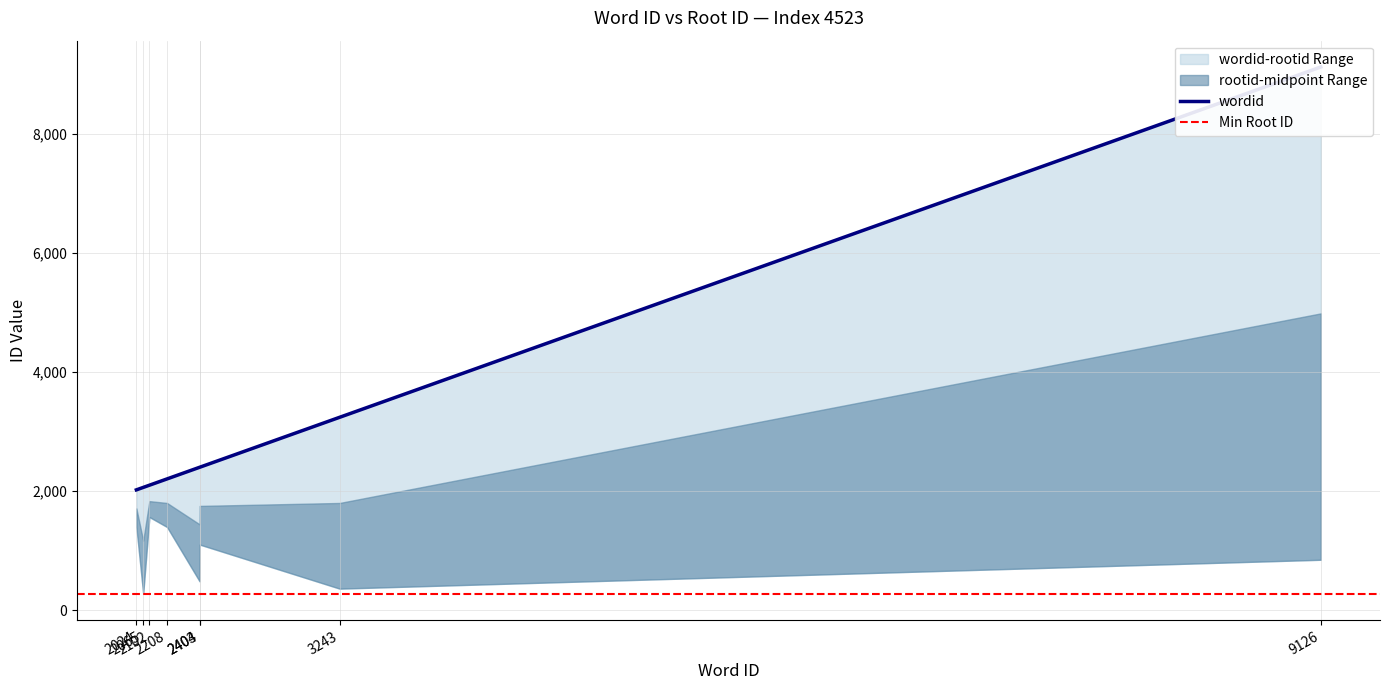

What is the approximate value at 2102, to the nearest 50?

2100